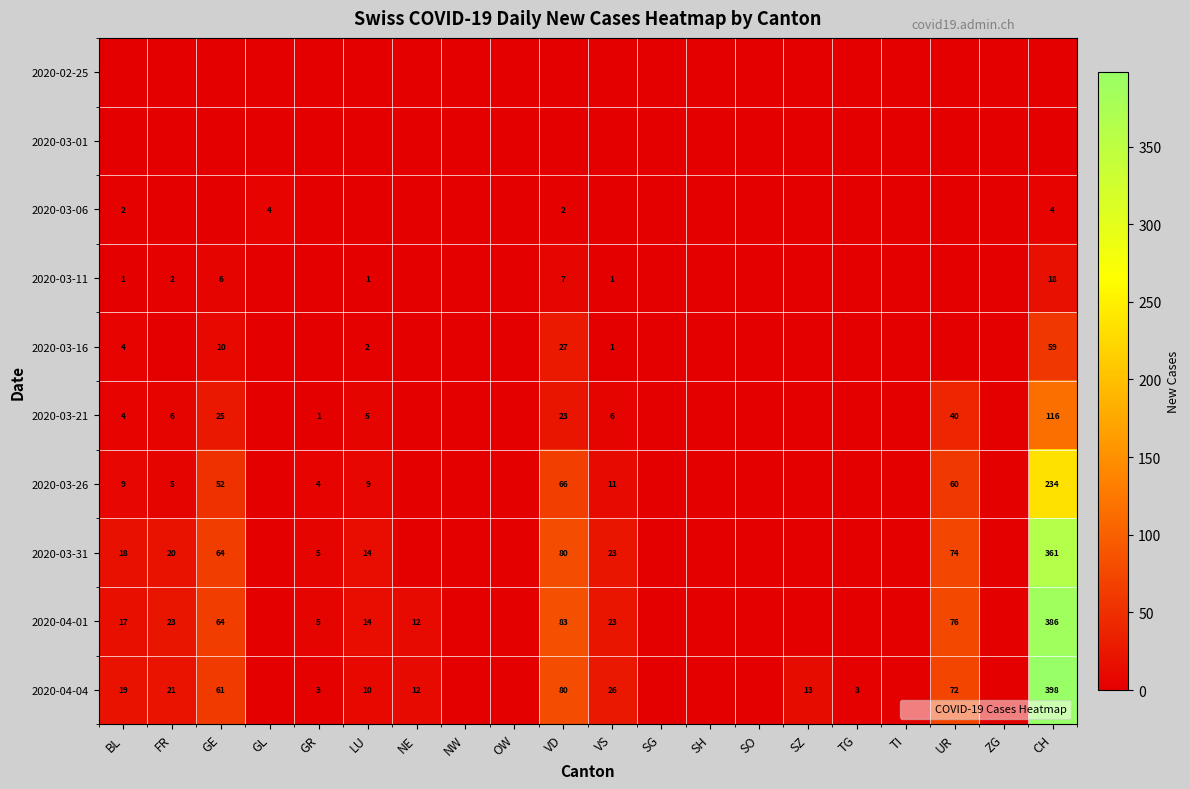

How many series are shown in this chart?

10